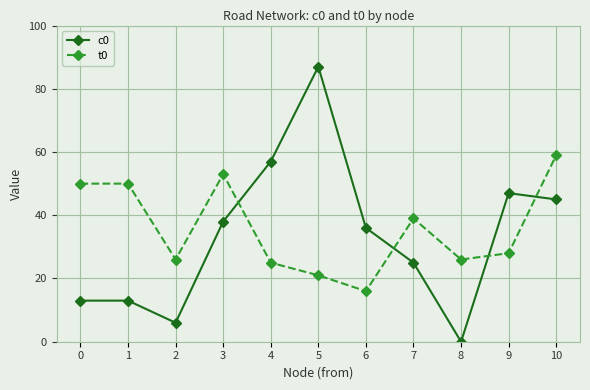

How many lines are shown in the chart?

2